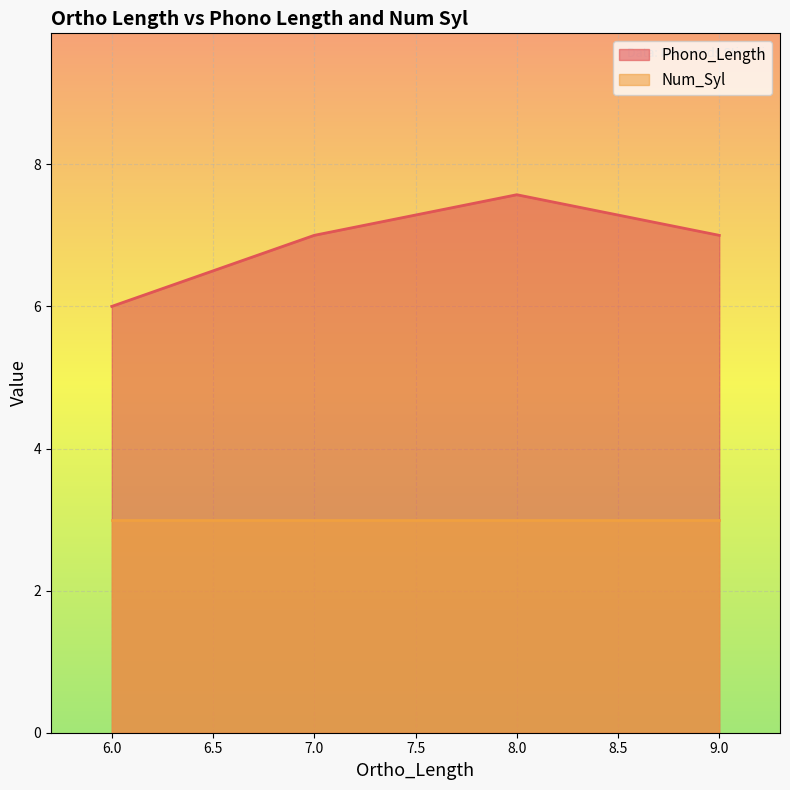

True or false: Num_Syl and Phono_Length cross at least once.

False